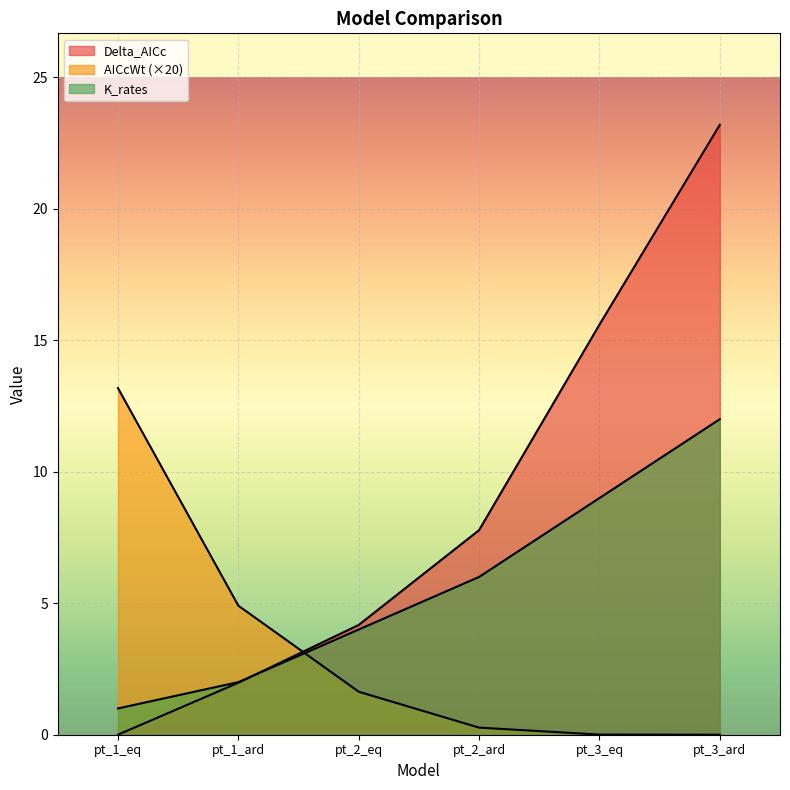

At which category is the sum across all series the highest?

pt_3_ard